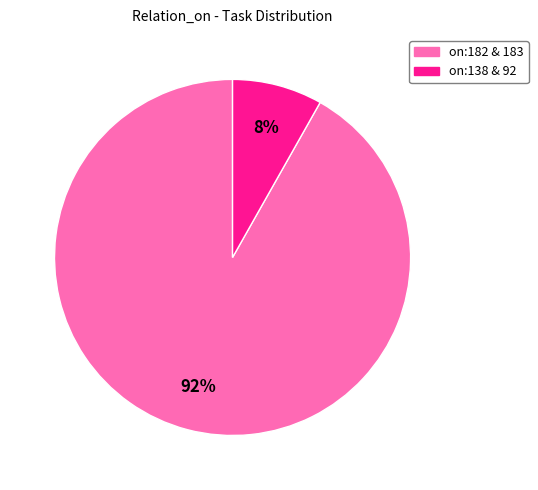

Is there a majority slice in this chart?

Yes